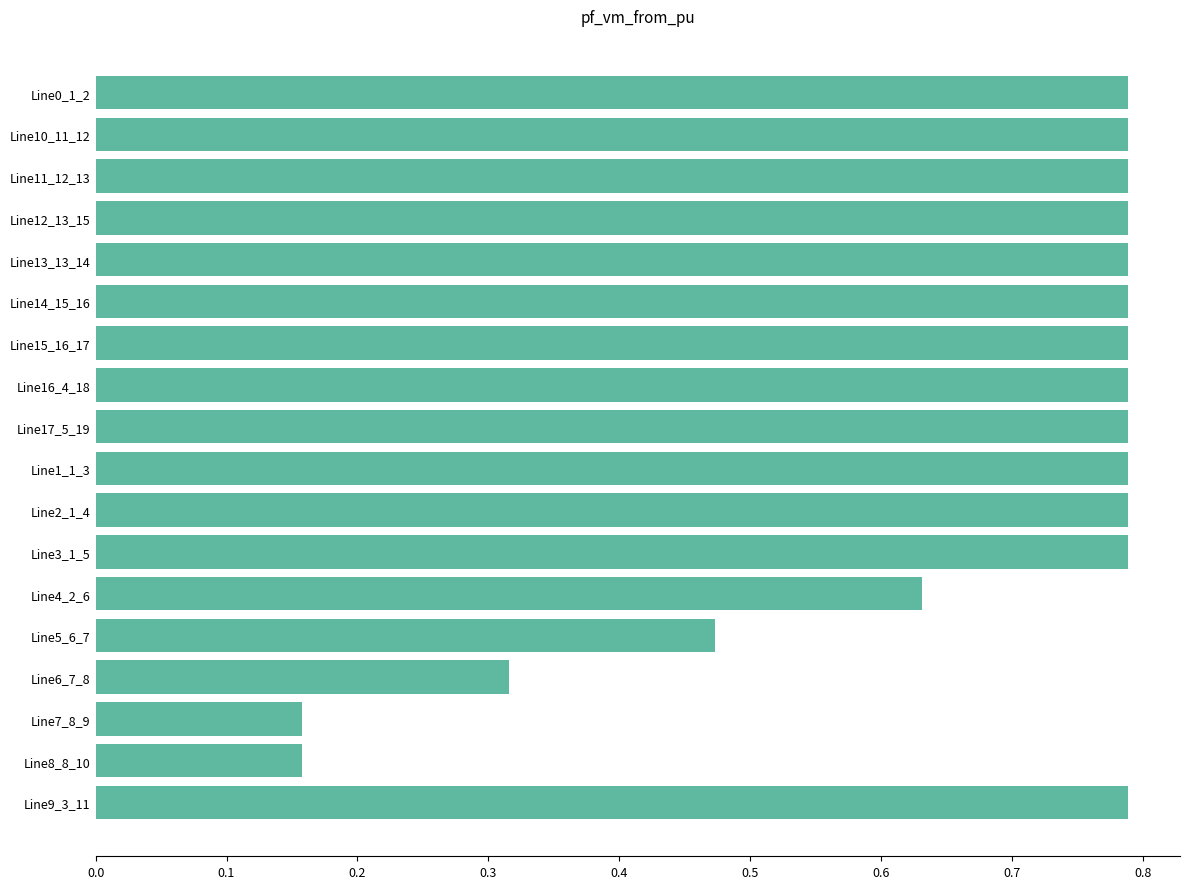

What position from the bottom is Line15_16_17?

12